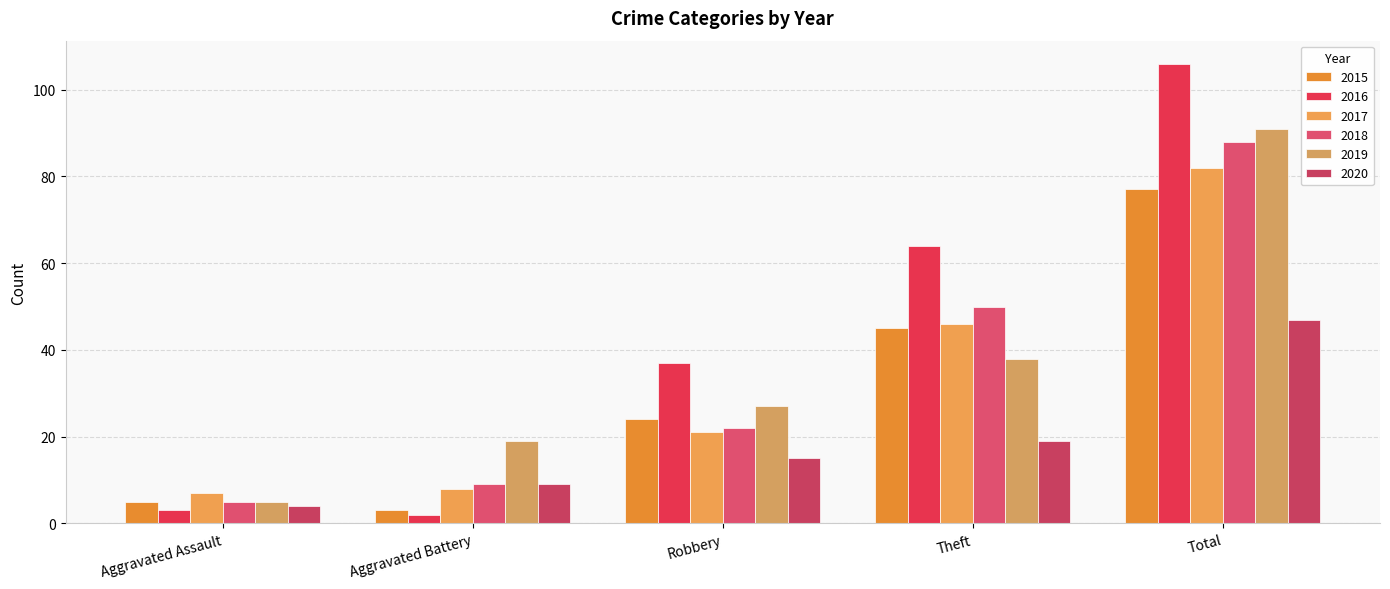

Is it true that 2020 equals 67 at Total?

False